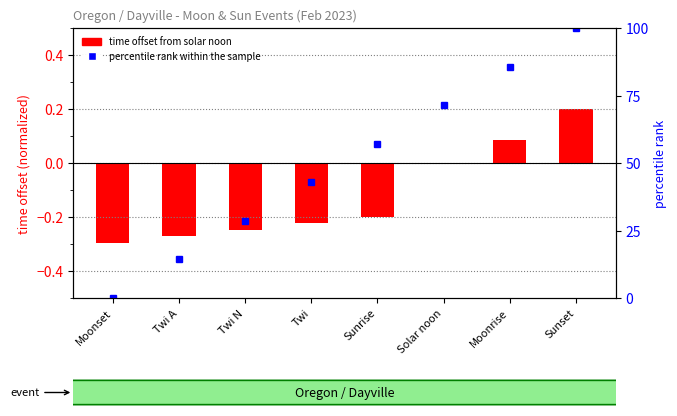

What position from the left is Moonset?

1